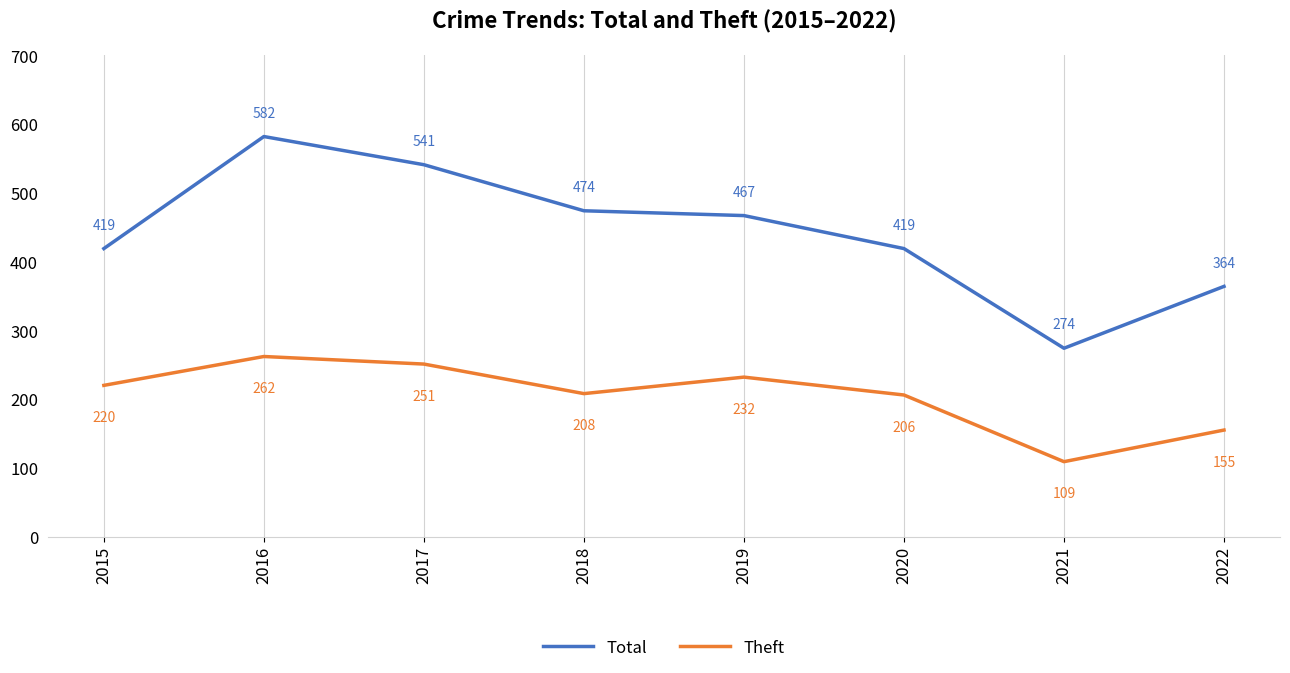

What are all the series names shown in the legend?

Total, Theft